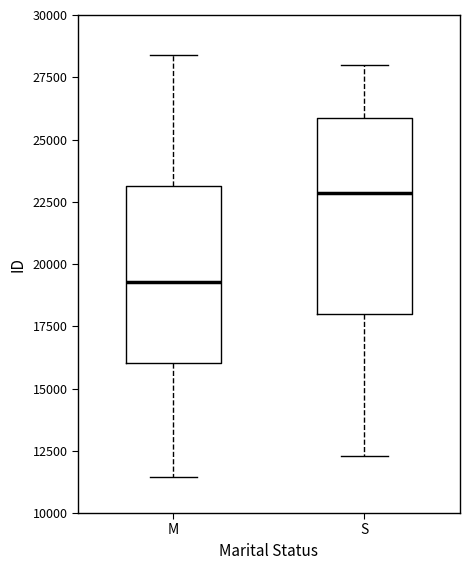

Which box has the highest median line?

S